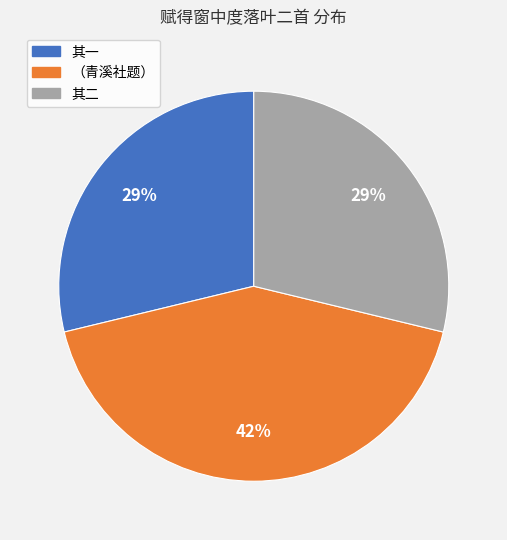

Count the number of slices in the pie.

3